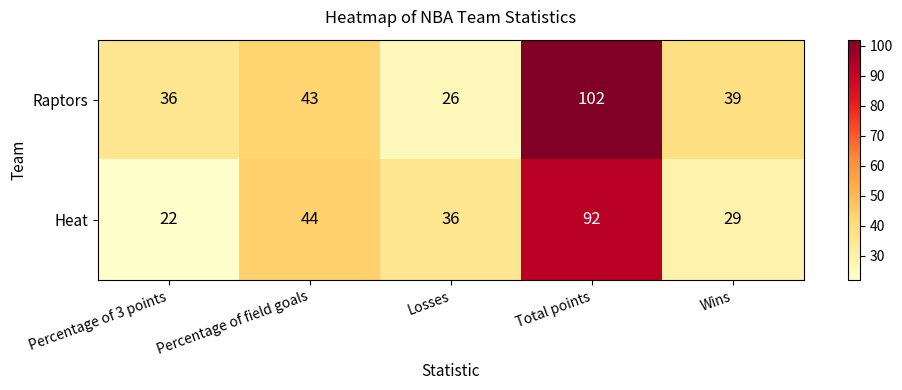

What is the total value across all series at Percentage of field goals?

87